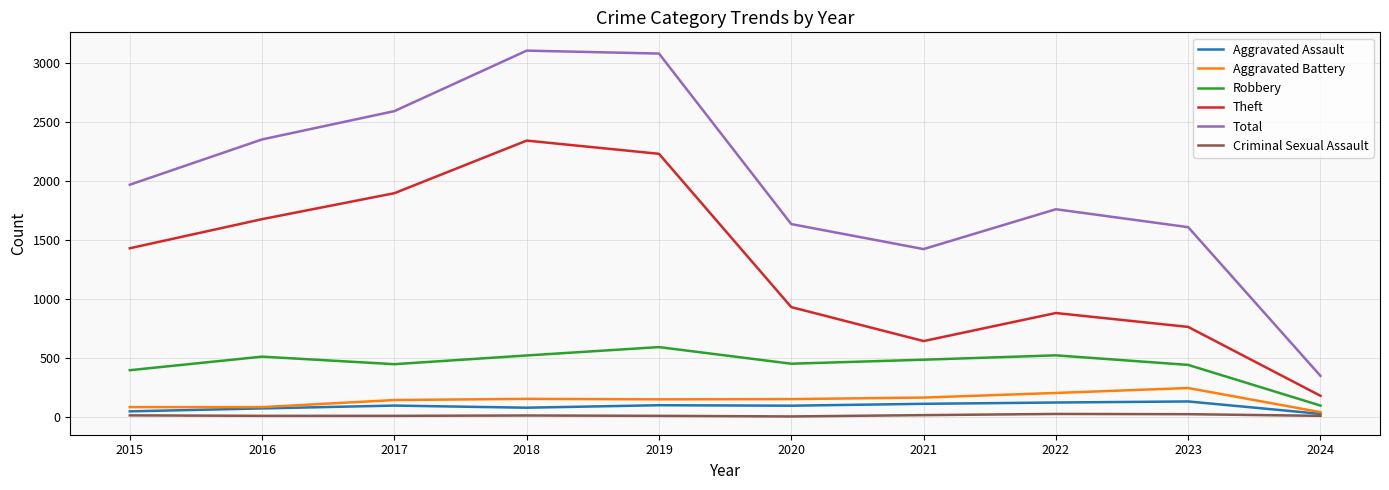

Which category has the highest value in the Theft series?

2018